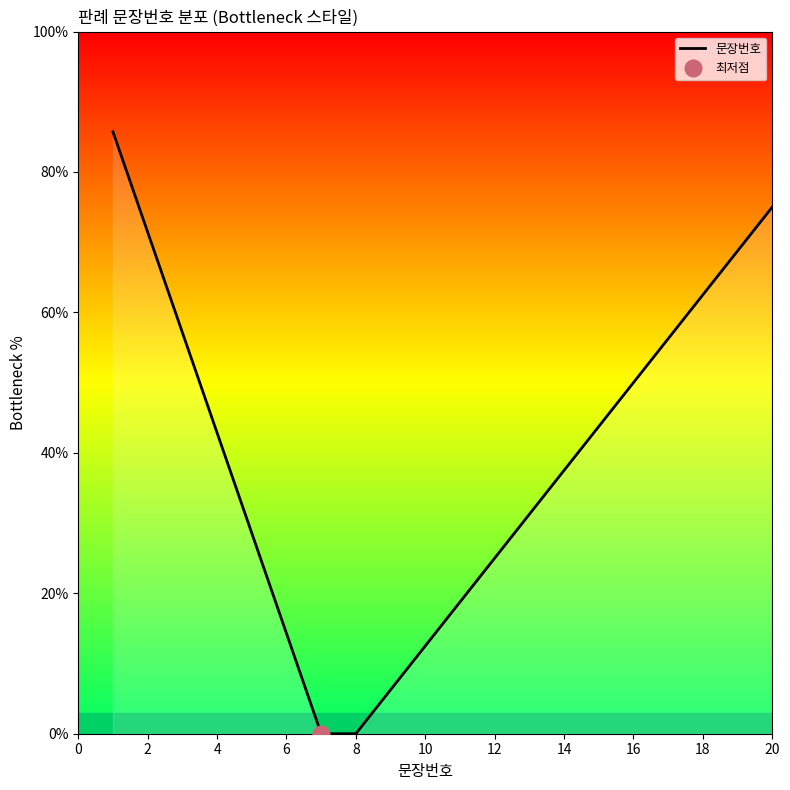

What is the highest value of the 문장번호 series?

85.7